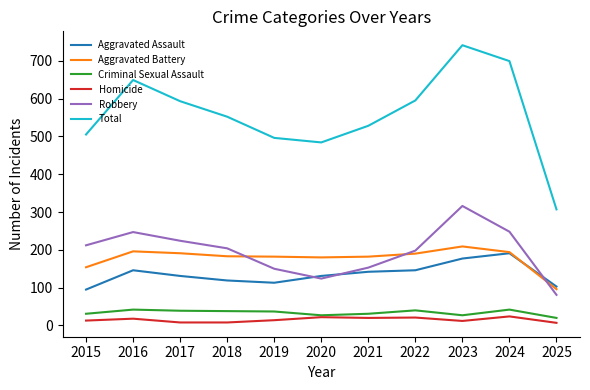

The value of Aggravated Battery at 2025 is 159. True or false?

False